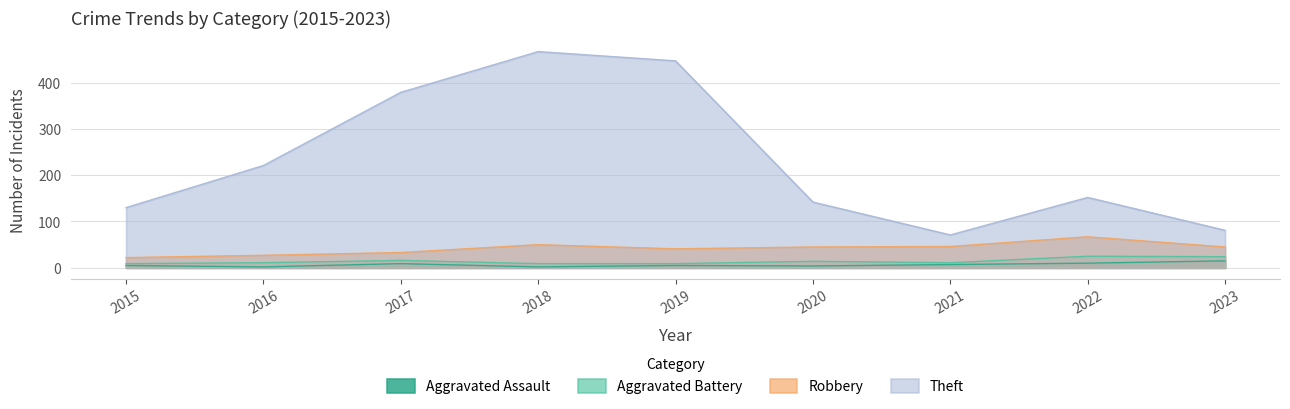

Does the chart have visible grid lines?

Yes